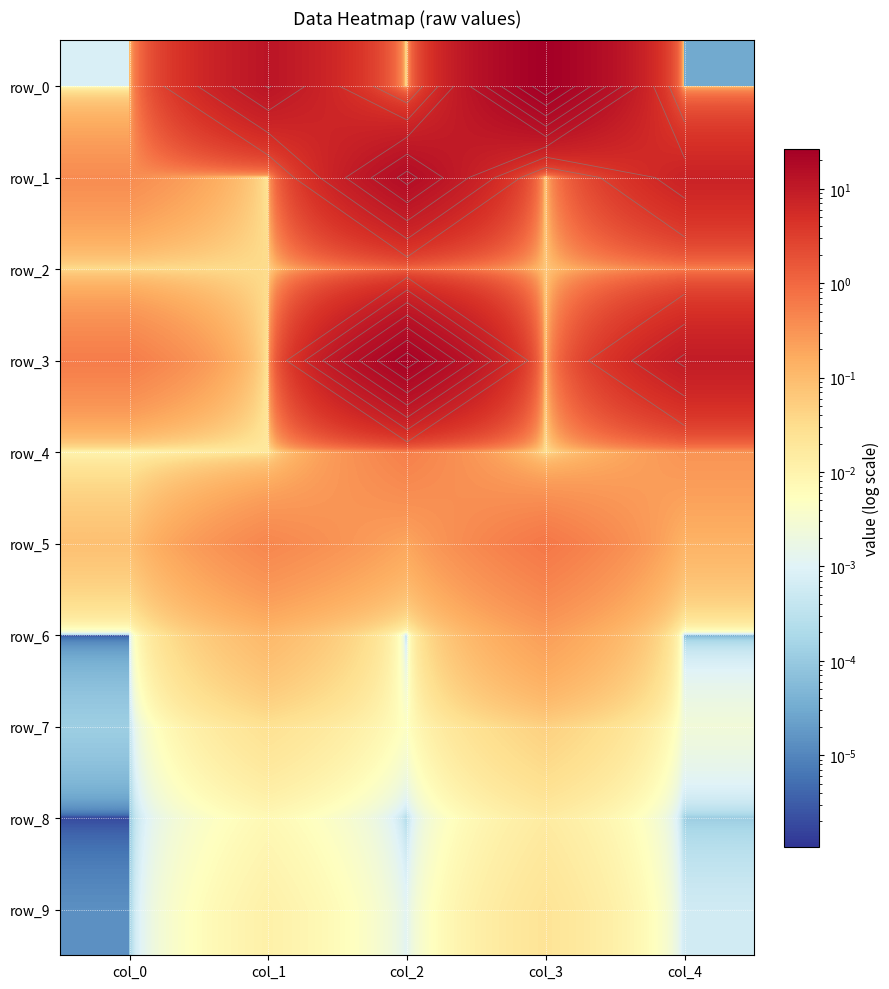

The row_3 series shows 22.9 at col_2. True or false?

True